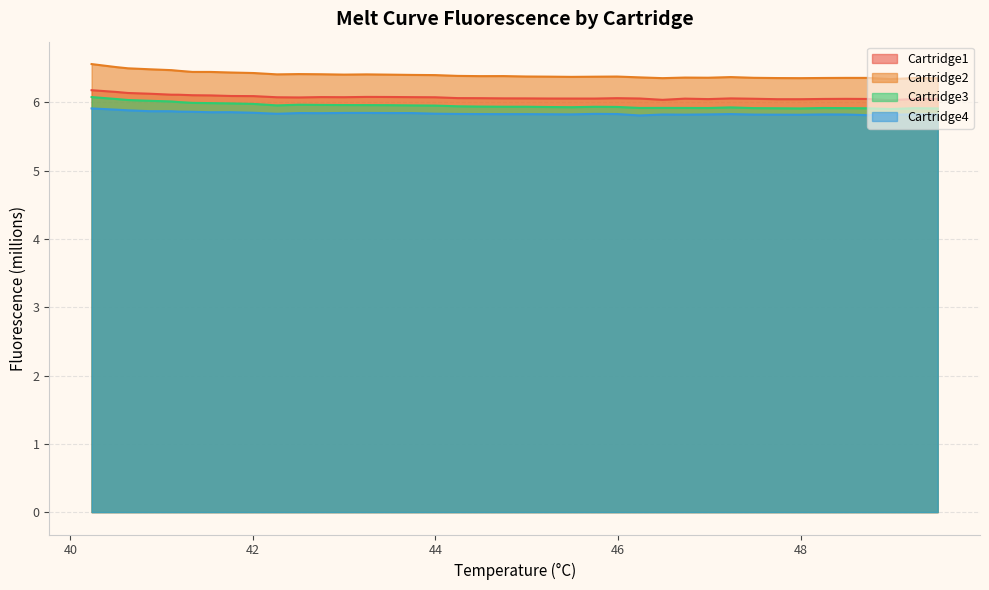

True or false: Cartridge1 and Cartridge3 cross at least once.

False